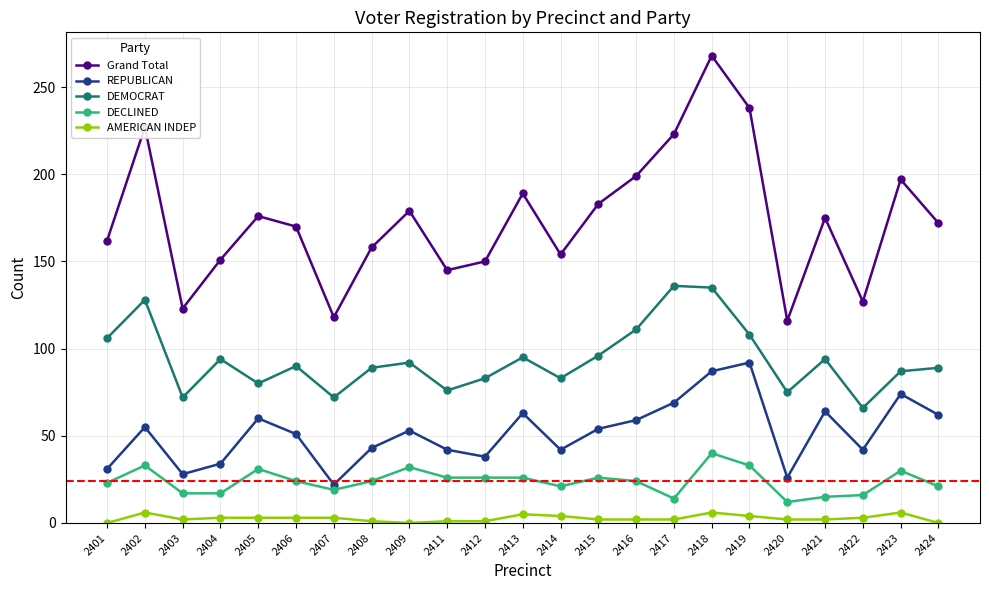

What is the approximate value of AMERICAN INDEP at 2415?

2